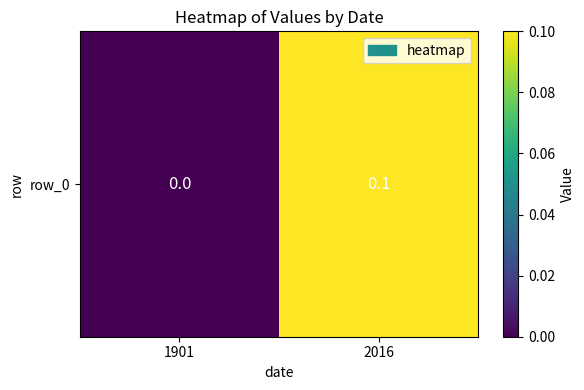

How many distinct data groups are displayed?

1